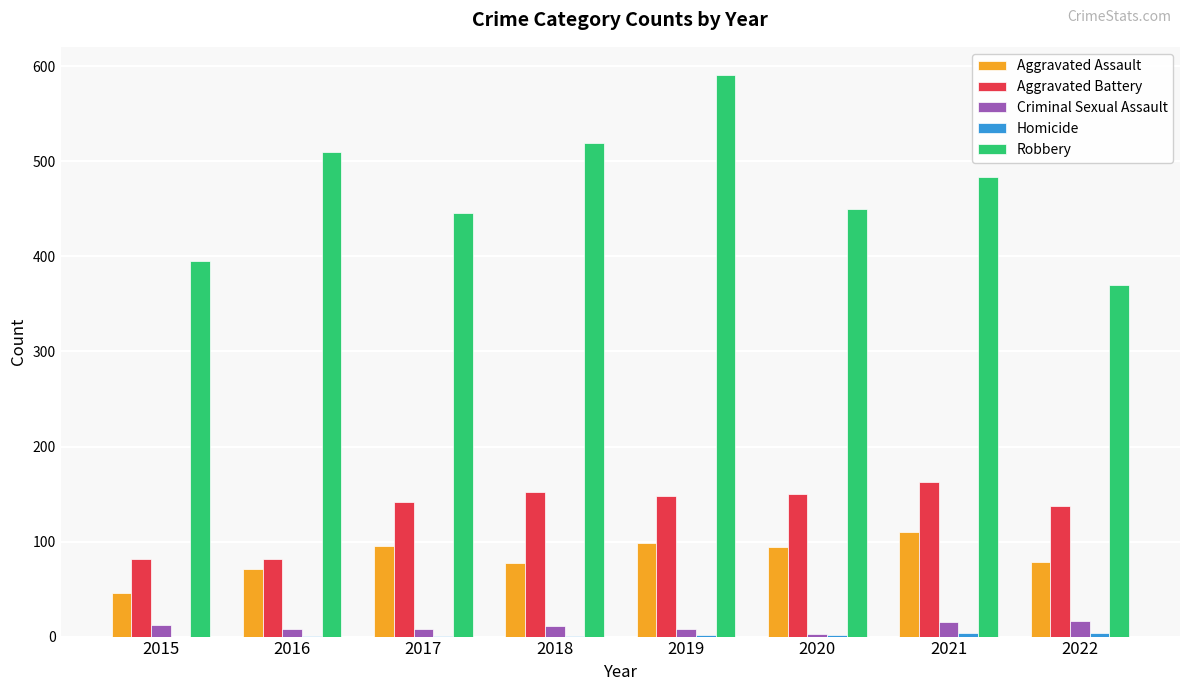

Which category has the highest value across all series?

2019